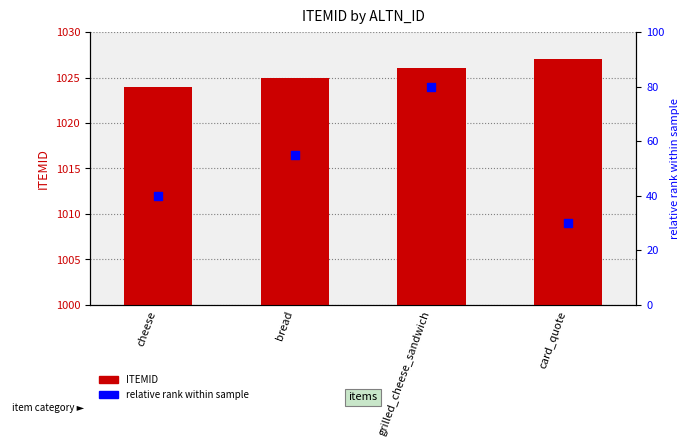

At how many categories does at least one series exceed 37?

4